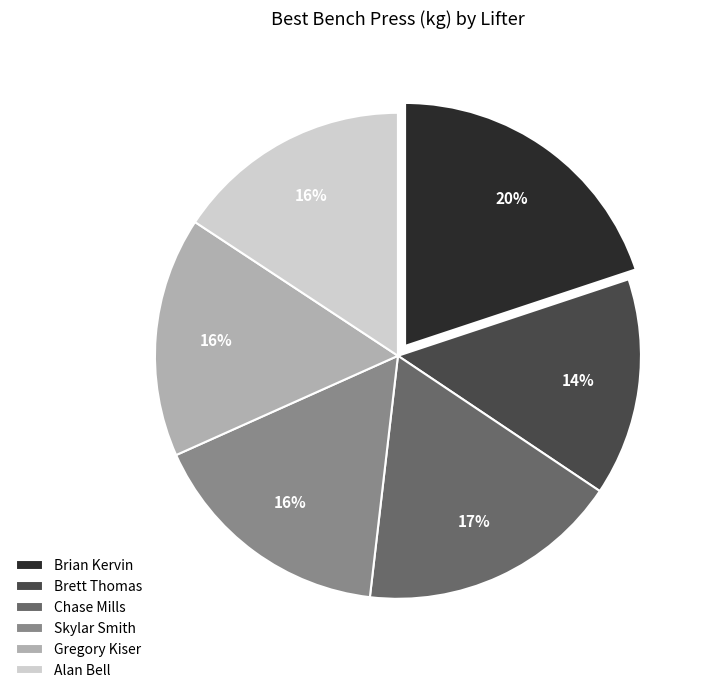

Does any single category account for the majority?

No